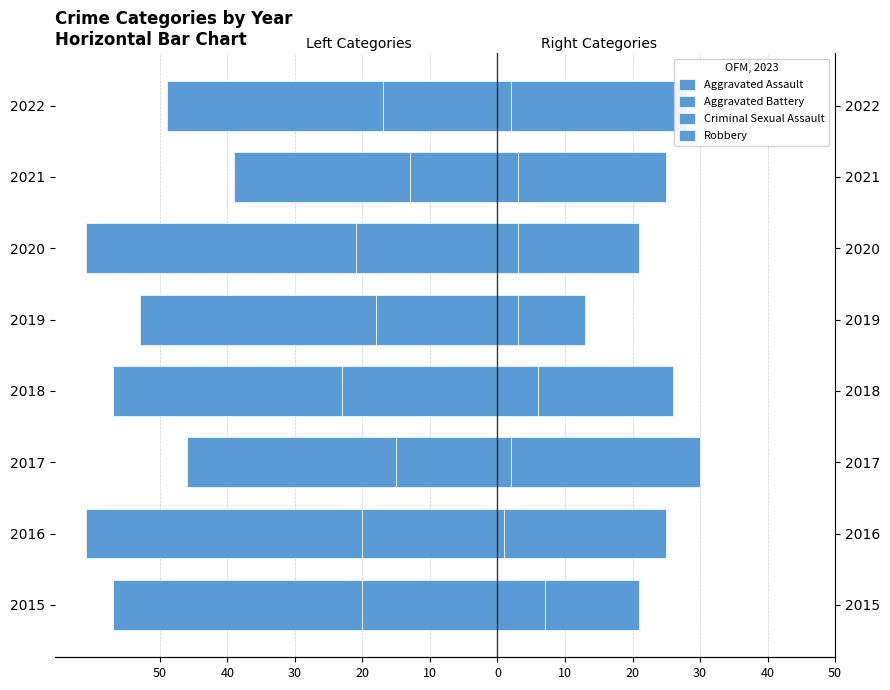

How many Aggravated Assault values are between -20 and -15?

5